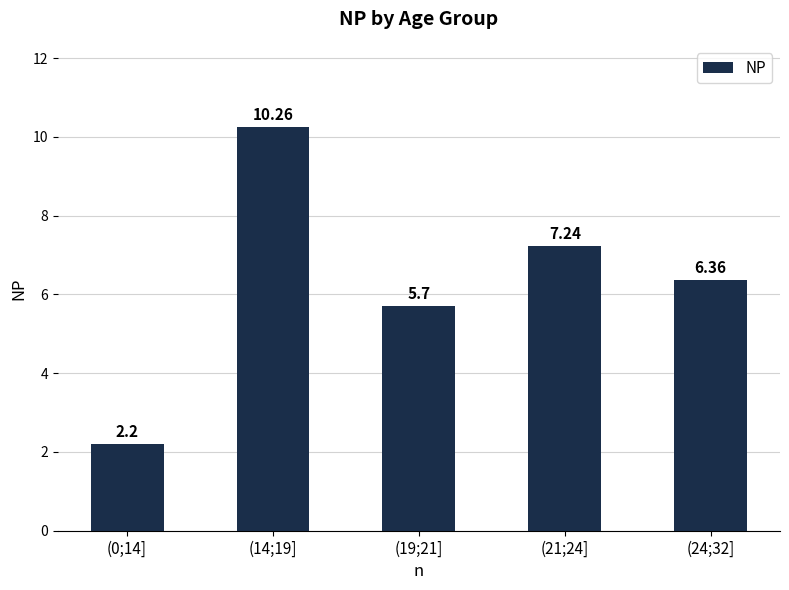

Which has a higher value, (24;32] or (0;14]?

(24;32]